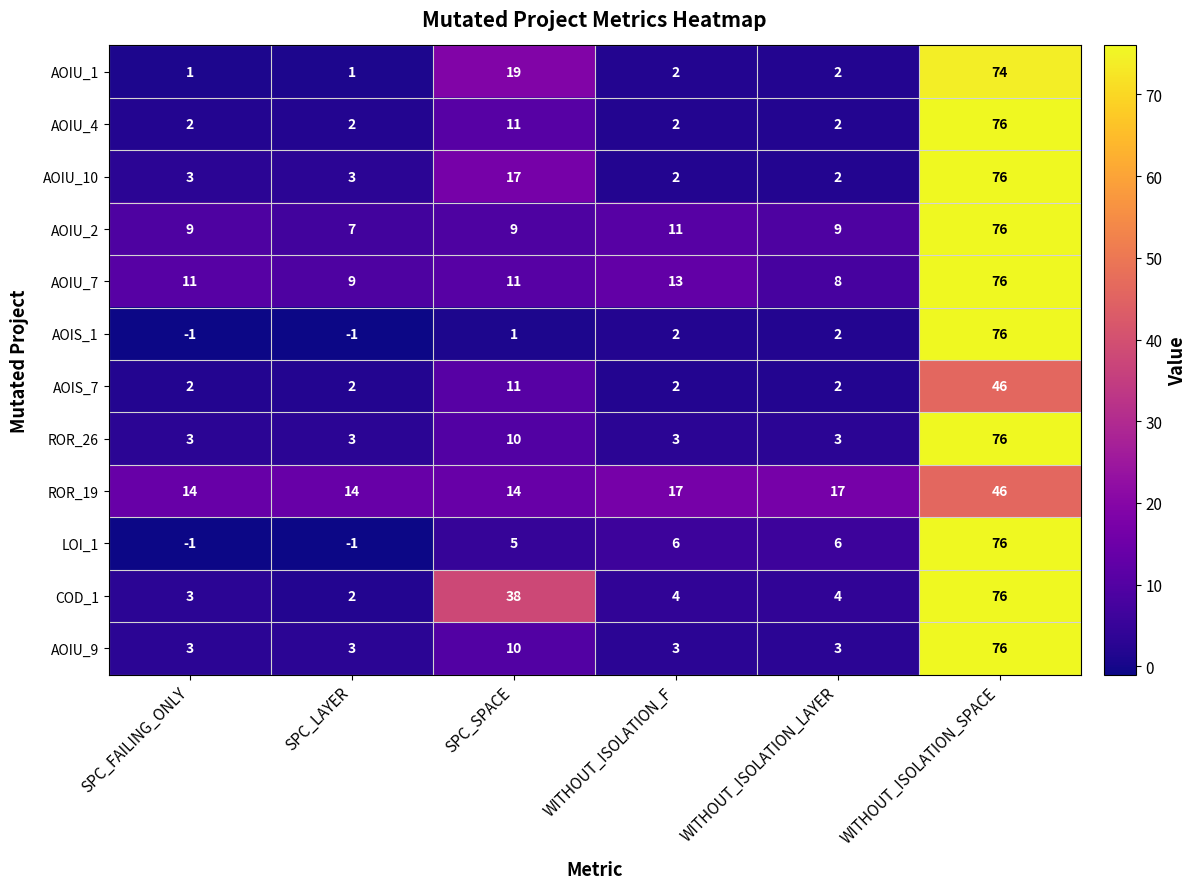

How many data points does each series have?

6